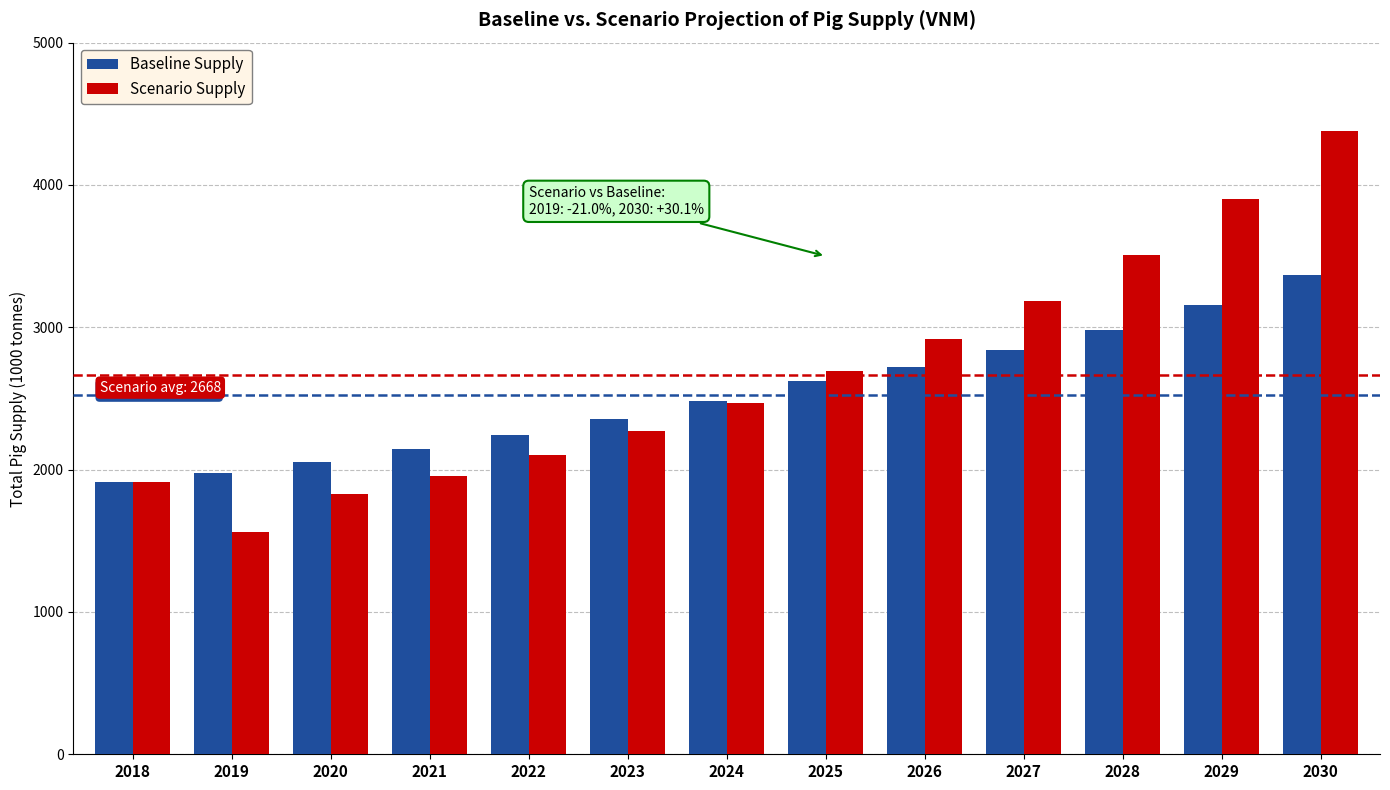

What is the spread (max minus min) of values at 2025?

72.2